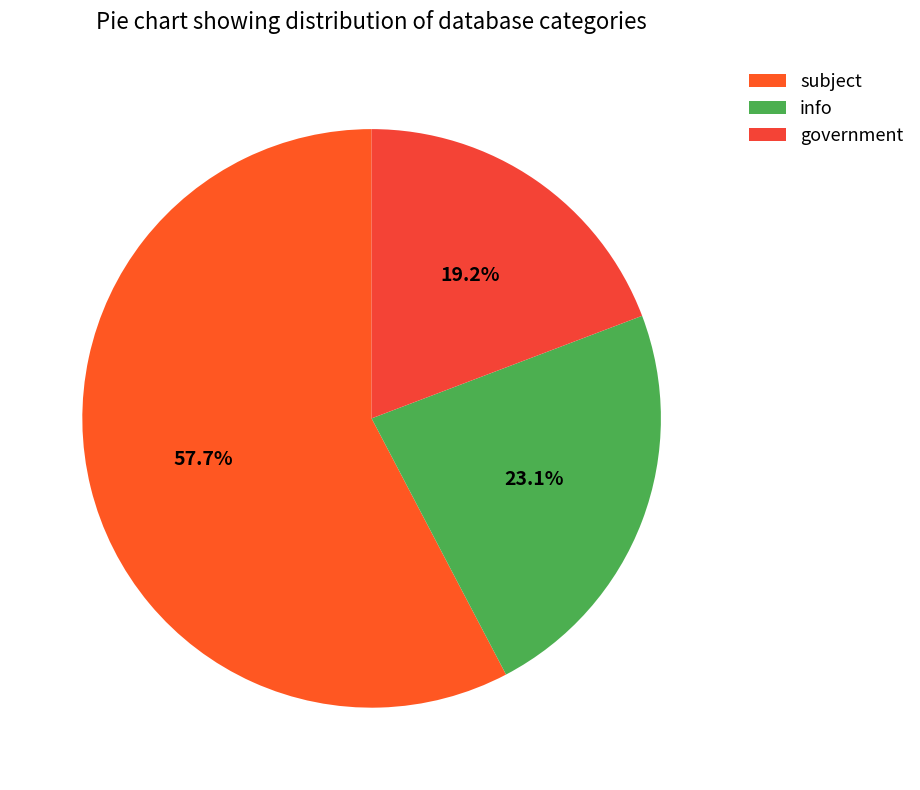

Does subject account for over 50% of the chart?

Yes